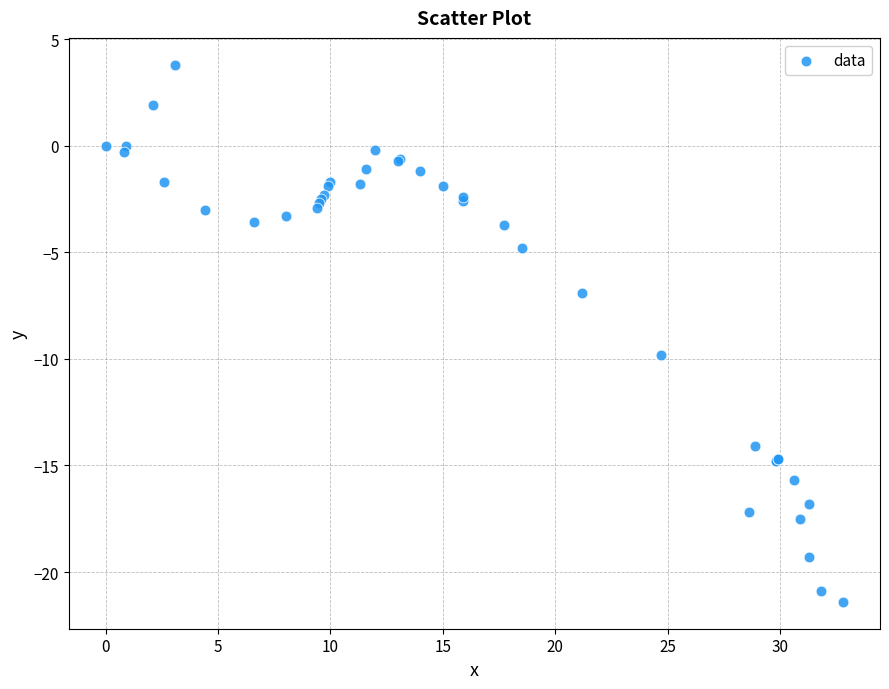

What Y value in the scatter plot is closest to -8?

-6.9